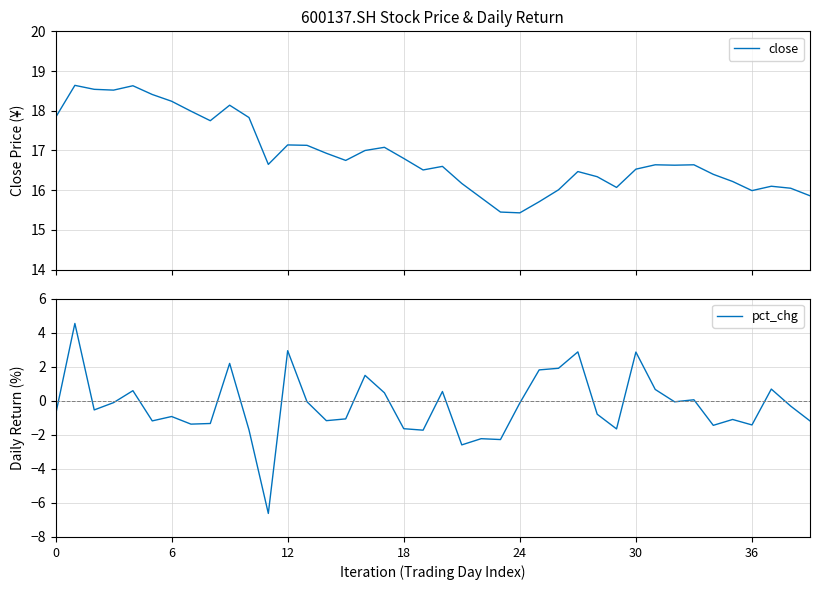

True or false: close and pct_chg intersect in this chart.

False